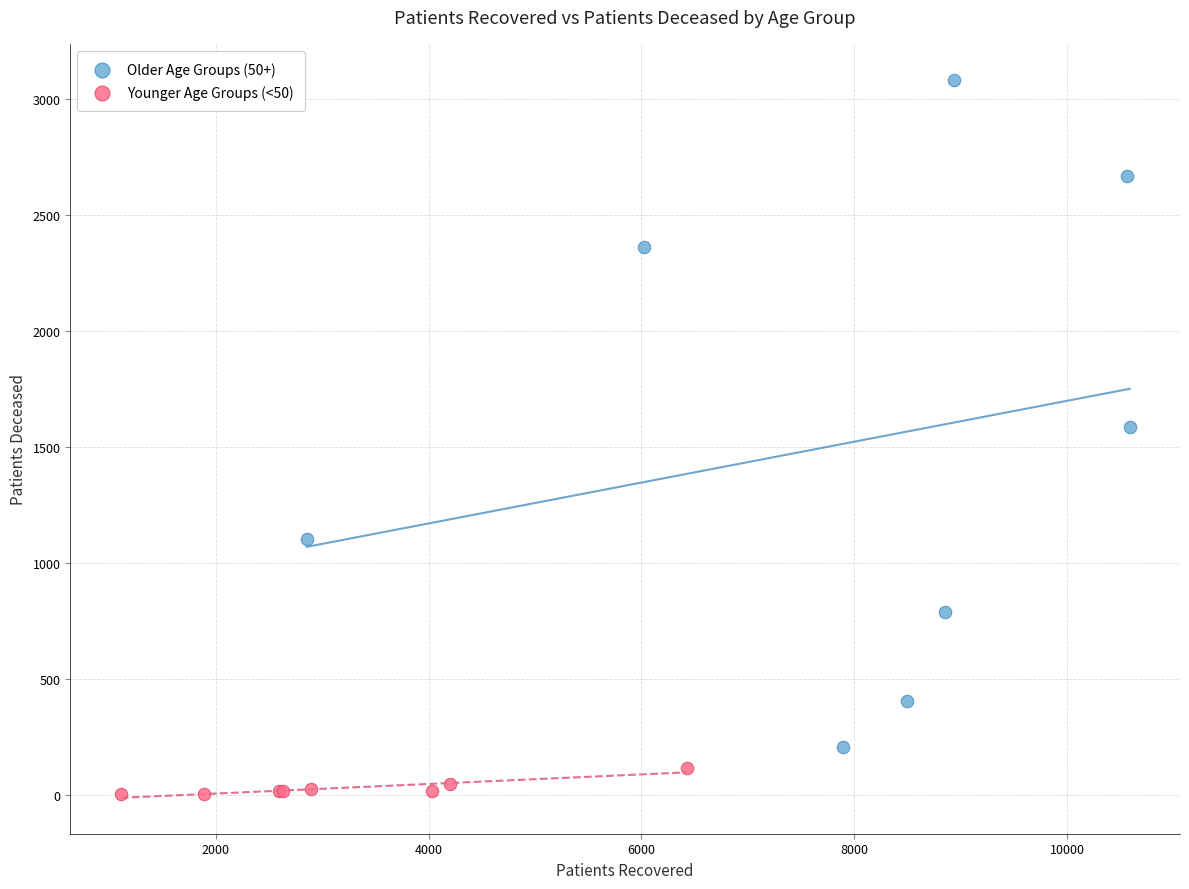

Which series contains the lowest Y value?

Younger Age Groups (<50)